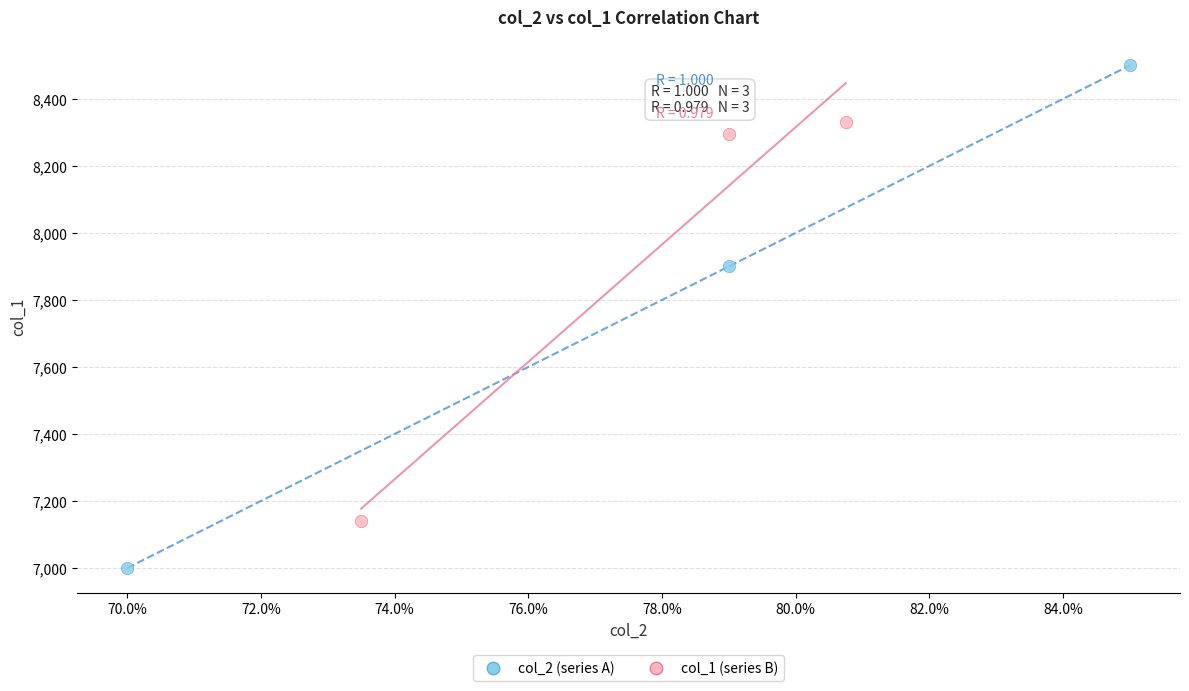

Which series has the widest spread of Y values?

col_2 (series A)